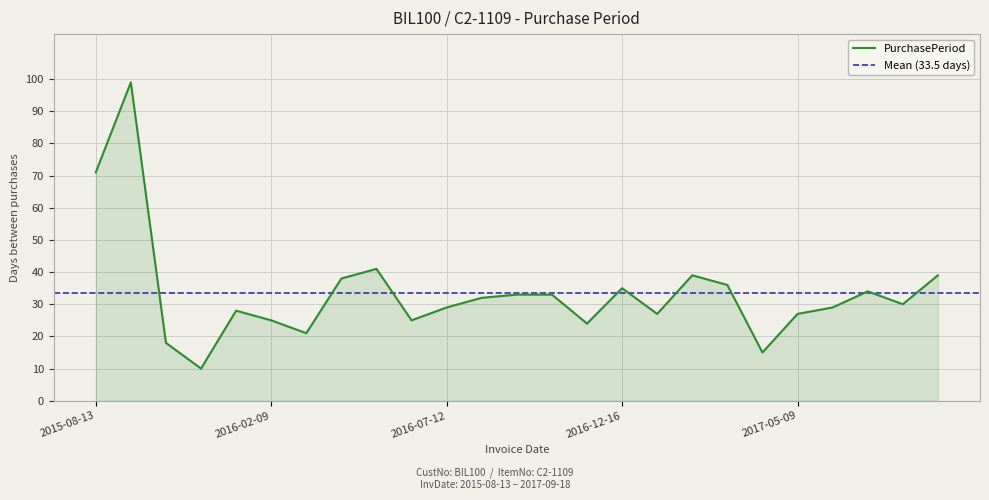

How many points are lower than both their immediate neighbors (excluding endpoints)?

7